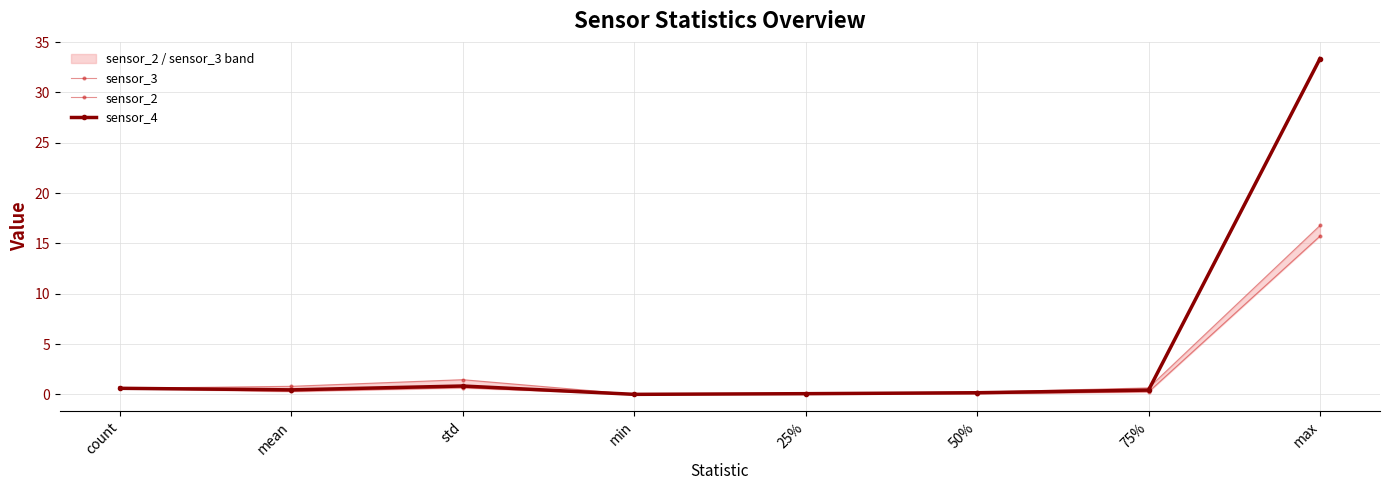

At which label is sensor_2 closest to 8?

std